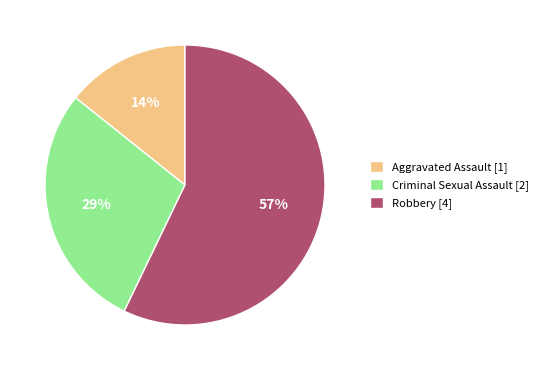

True or false: Aggravated Assault [1] accounts for 23% of the total.

False